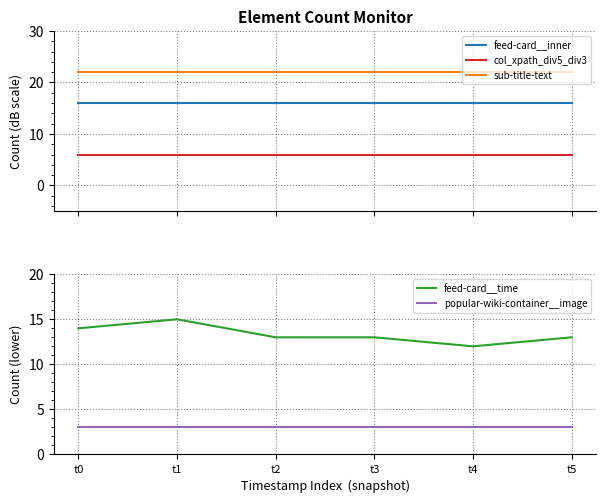

What is the value of the col_xpath_div5_div3 point at the 6th from the left?

6